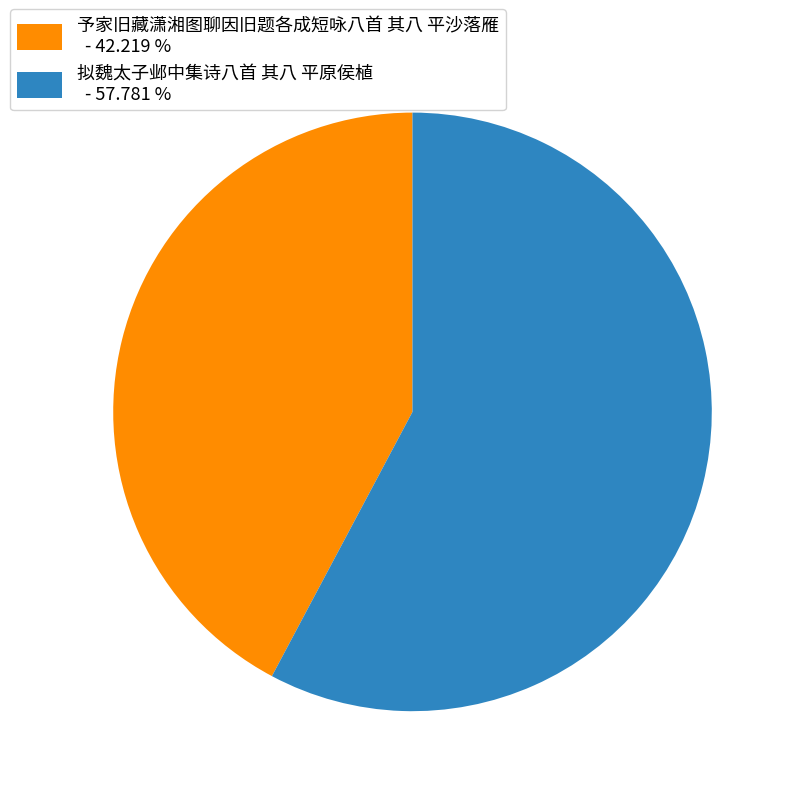

Does any single category account for the majority?

Yes